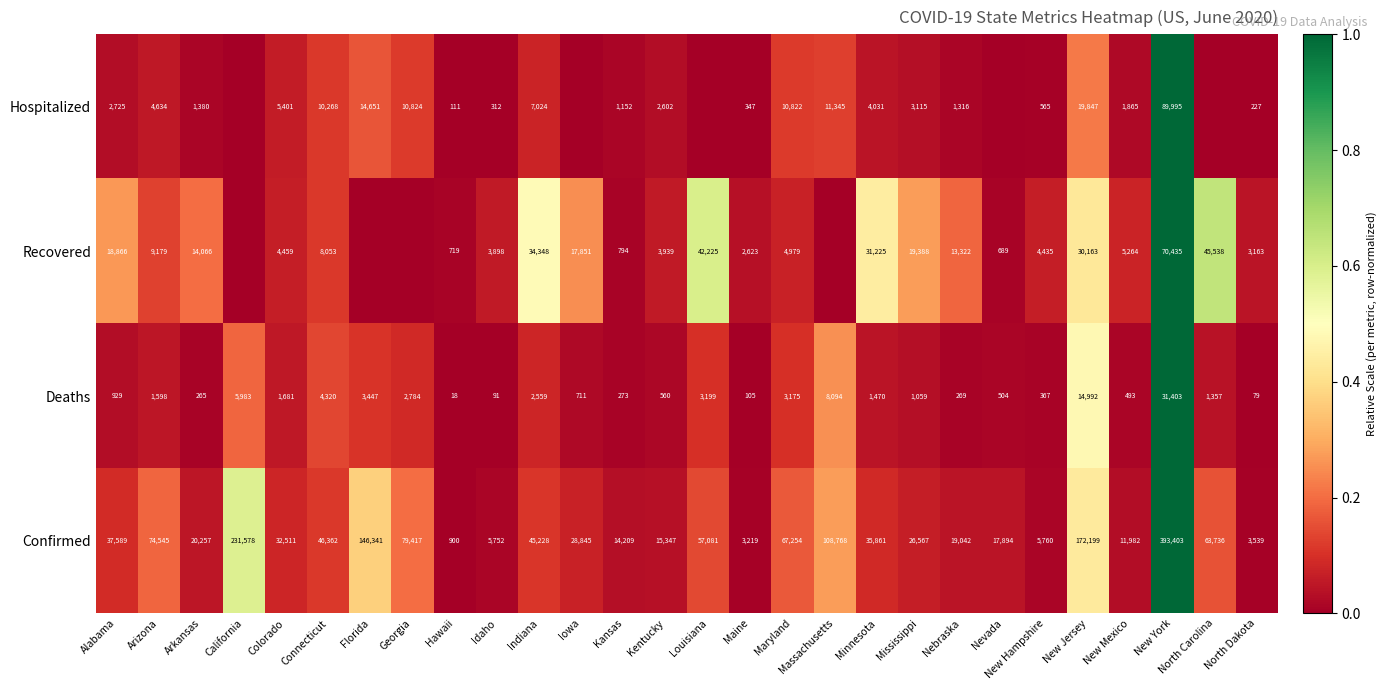

At how many categories does at least one series exceed 0?

28